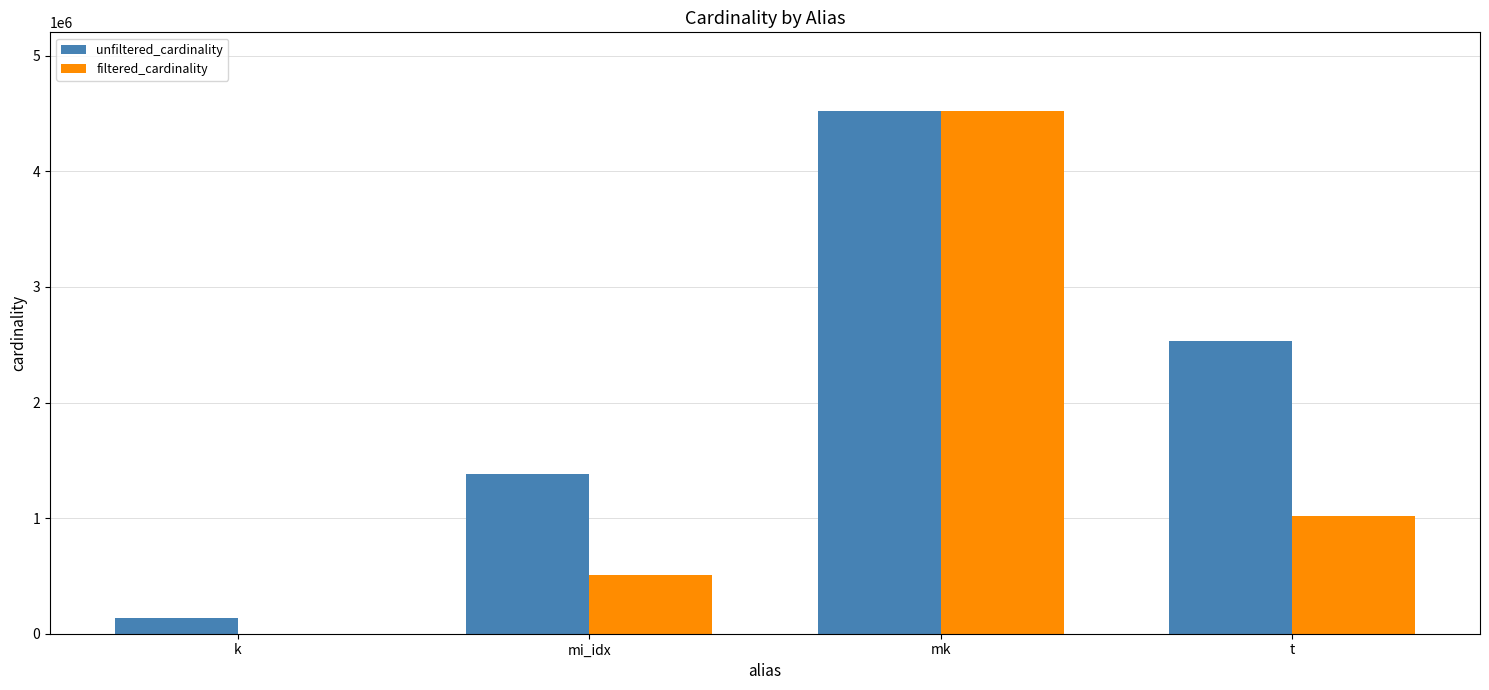

What is the maximum value for unfiltered_cardinality?

4523930